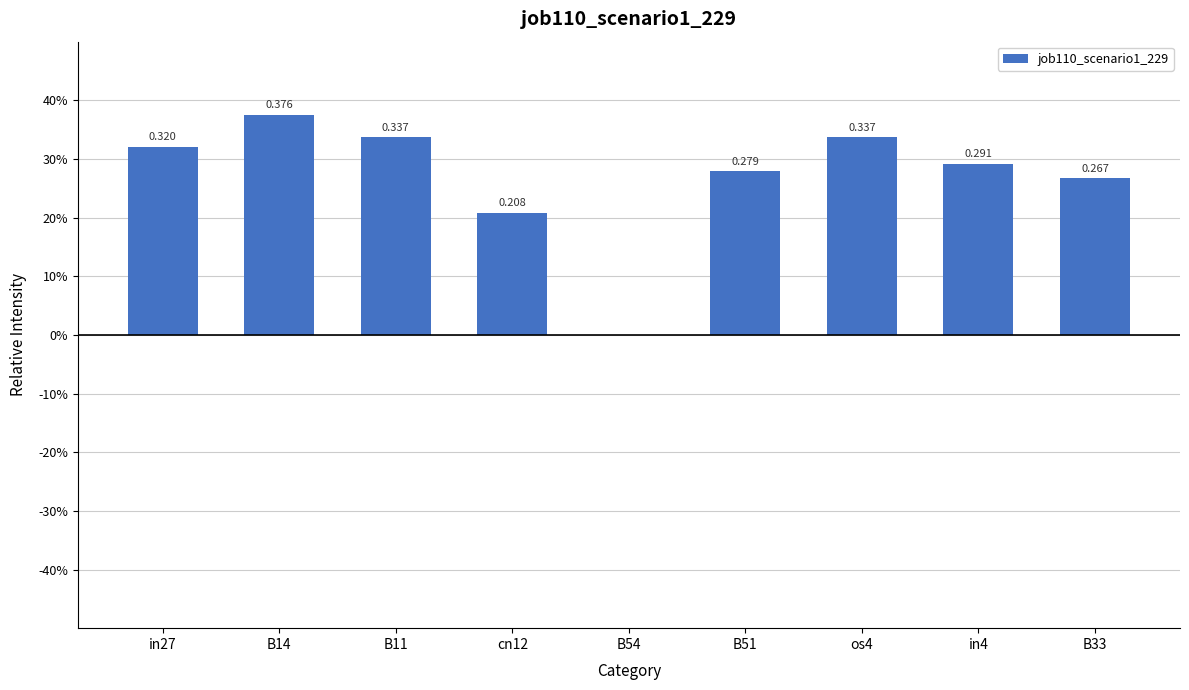

At which category does the chart reach its minimum across all series?

B54